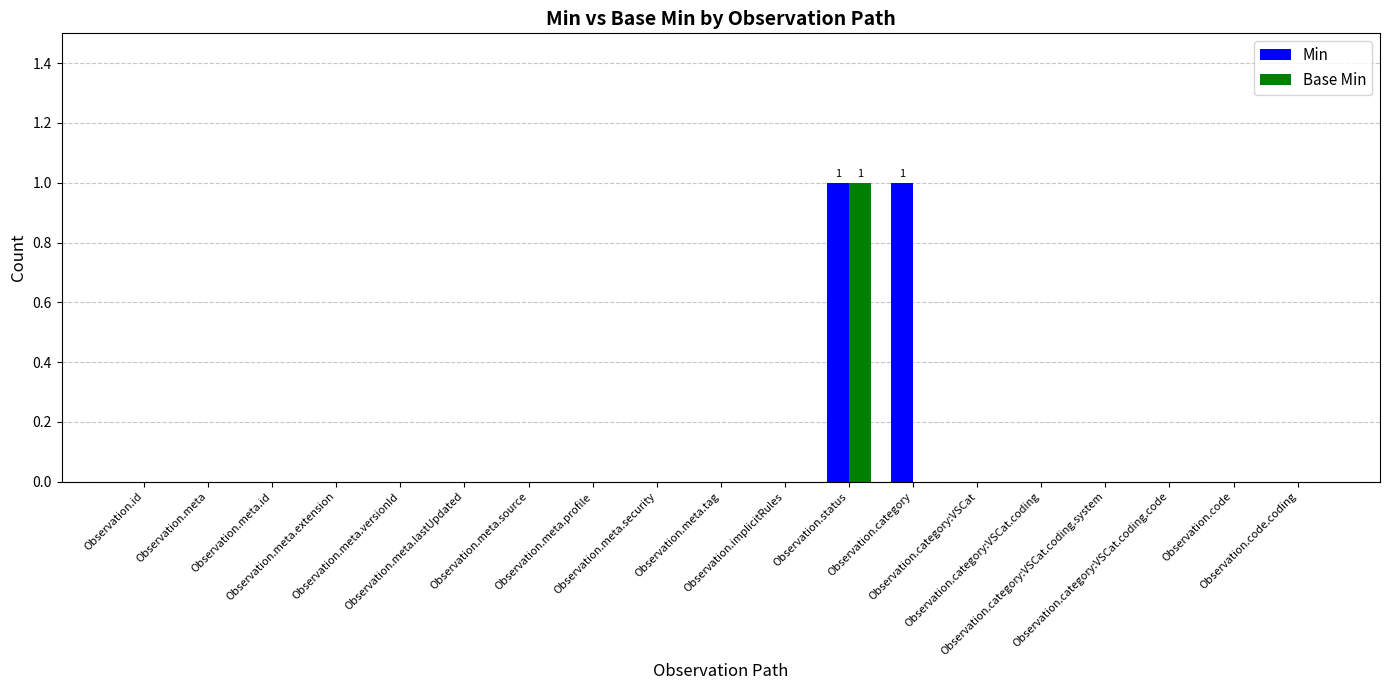

Count the number of data series in this chart.

2